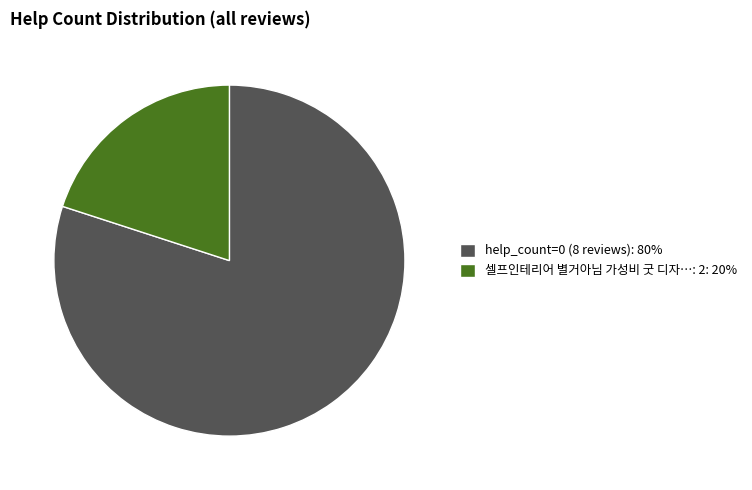

What is the largest slice in the pie chart?

help_count=0 (8 reviews): 80%